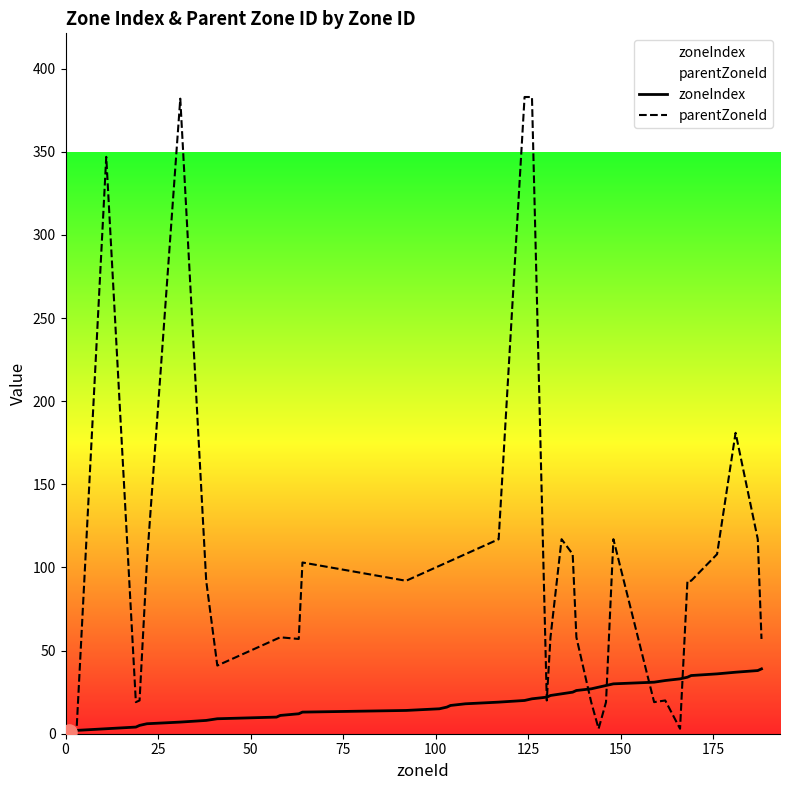

Which series has the largest total across all categories?

parentZoneId